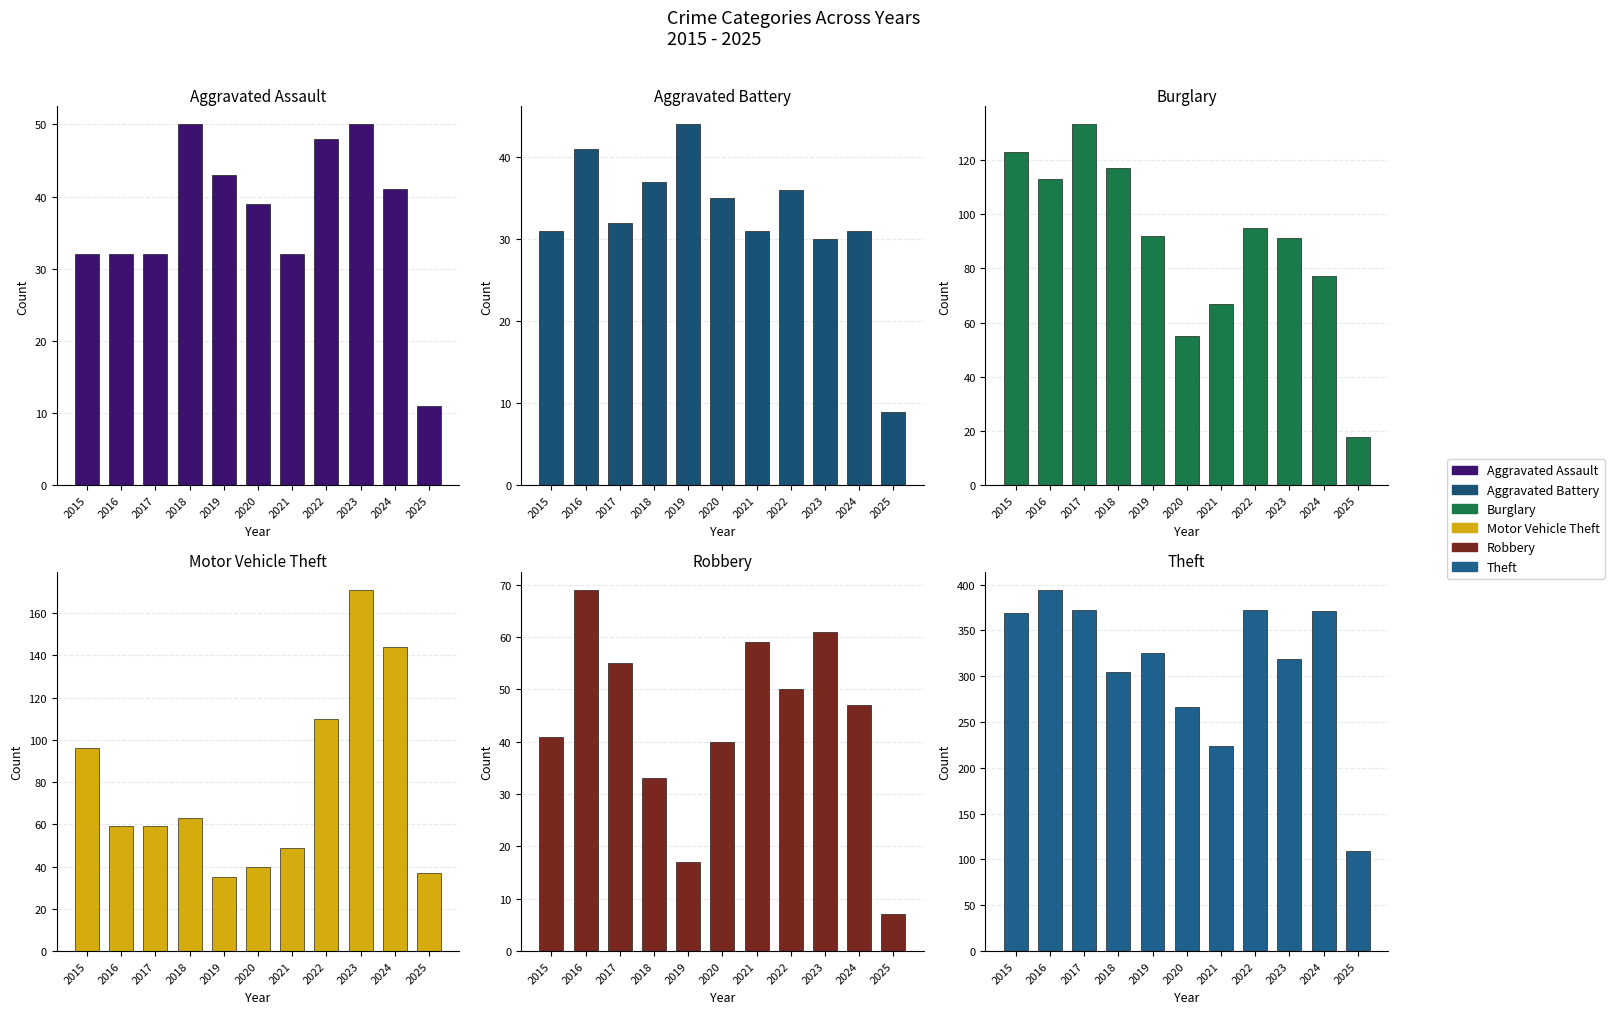

At how many categories does at least one series exceed 153?

10